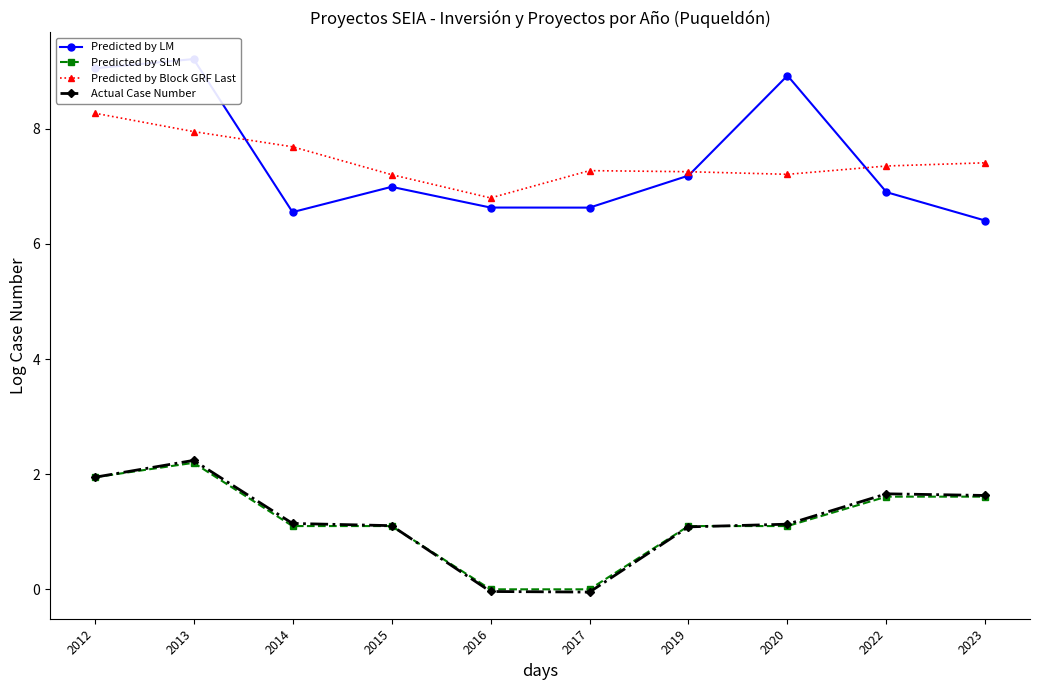

What is the difference between the highest and lowest values at 2017?

7.3